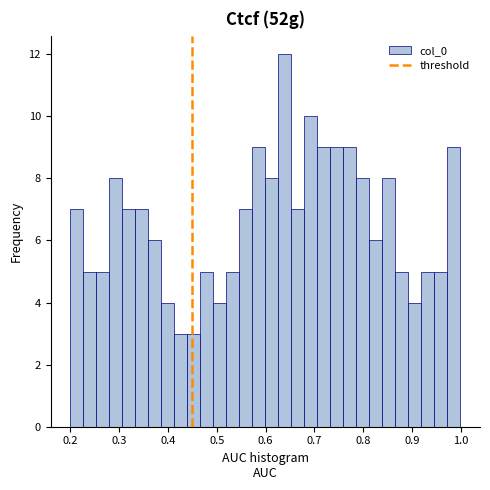

Read against the x-axis, roughly where is the centre of the tallest bar?

0.64